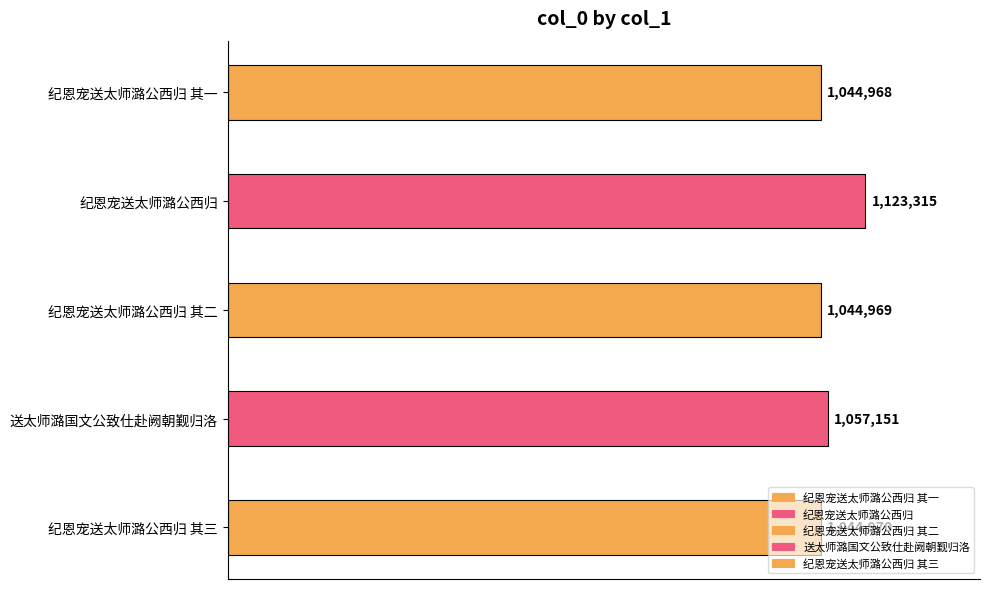

Reading left to right, transcribe all the data shown in this chart.

纪恩宠送太师潞公西归 其一=1044968	纪恩宠送太师潞公西归=1123315	纪恩宠送太师潞公西归 其二=1044969	送太师潞国文公致仕赴阙朝觐归洛=1057151	纪恩宠送太师潞公西归 其三=1044970